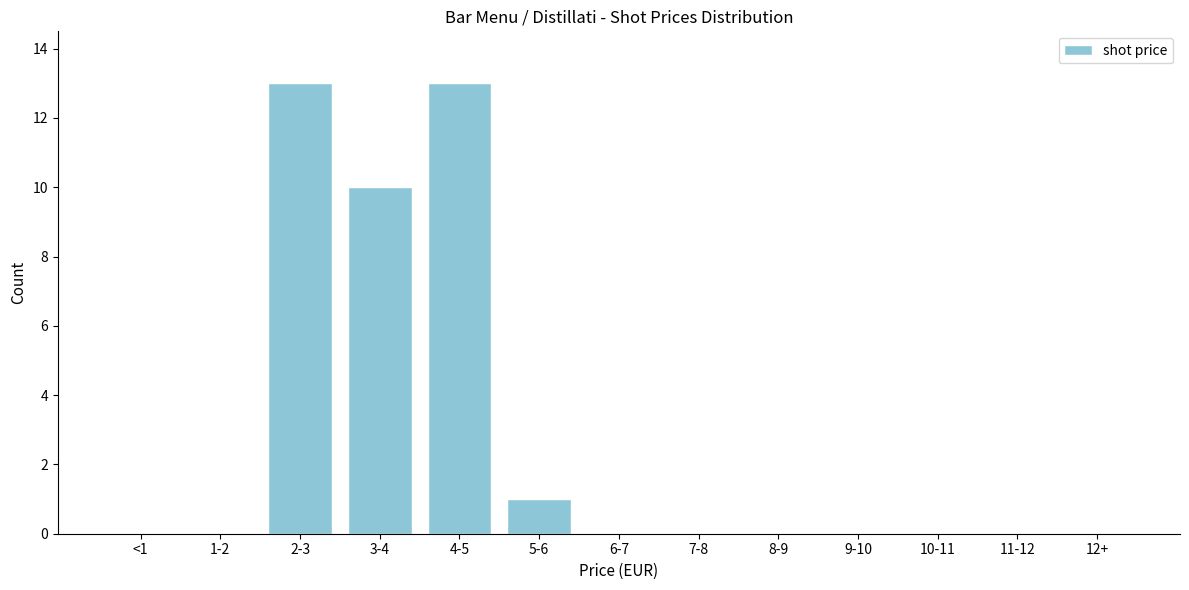

Reading right to left, transcribe all the data shown in this chart.

12+=0	11-12=0	10-11=0	9-10=0	8-9=0	7-8=0	6-7=0	5-6=1	4-5=13	3-4=10	2-3=13	1-2=0	<1=0